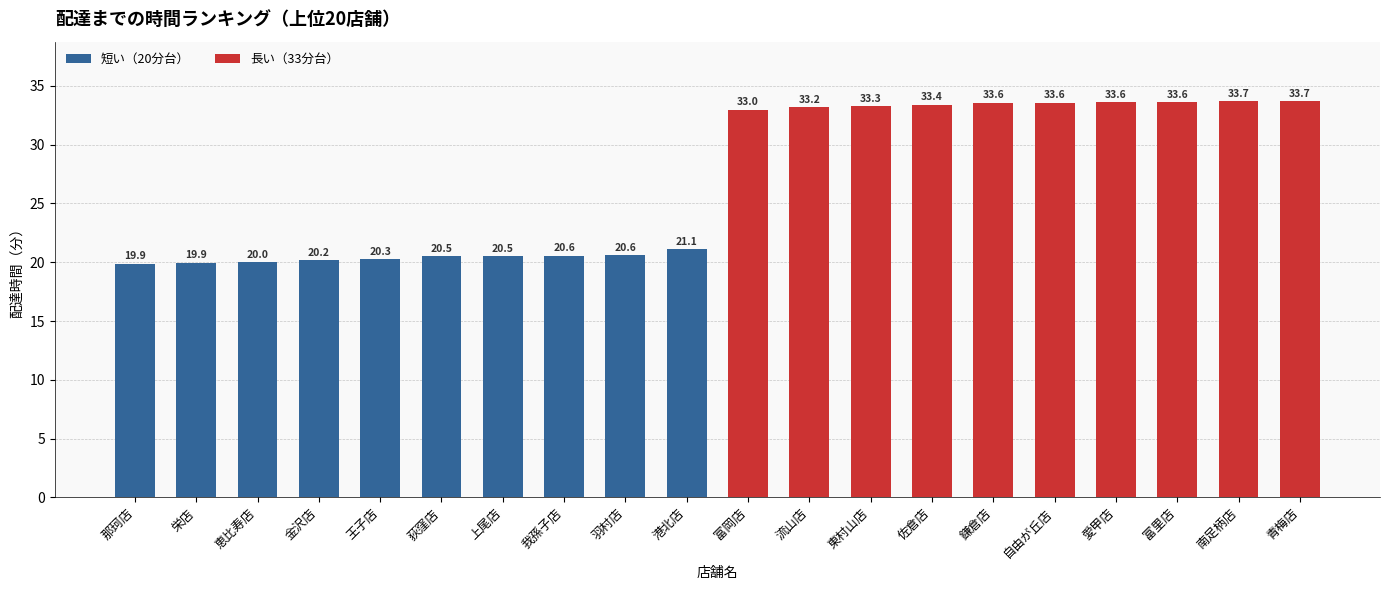

The chart shows a value of 5.6 at 金沢店. True or false?

False